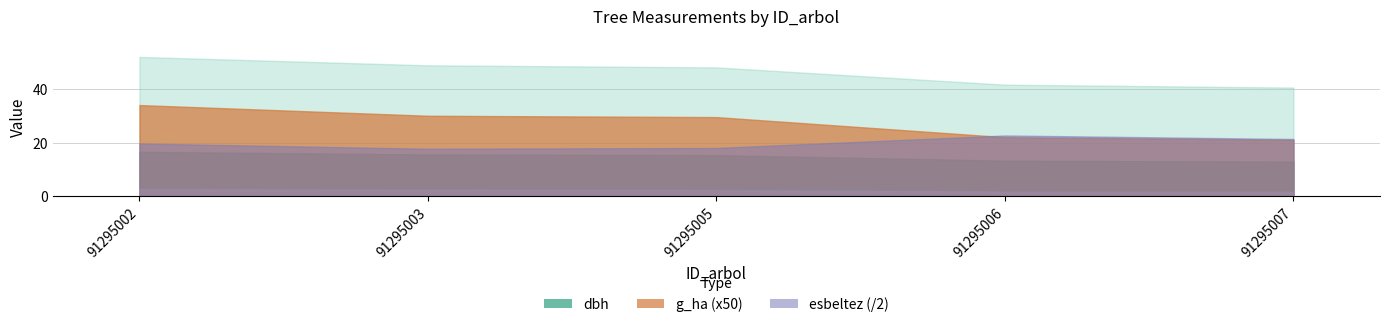

Which category has the highest value in the g series?

91295002